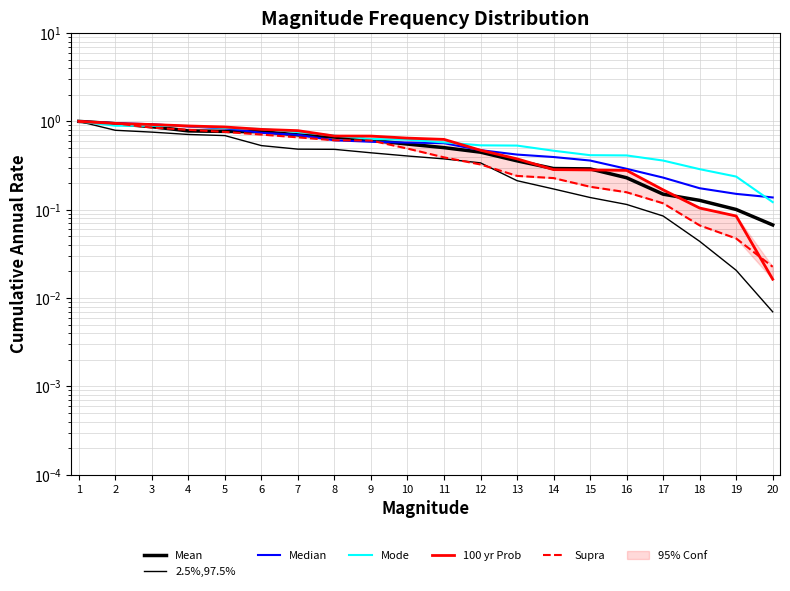

What is the sum of all Mode values?

12.0